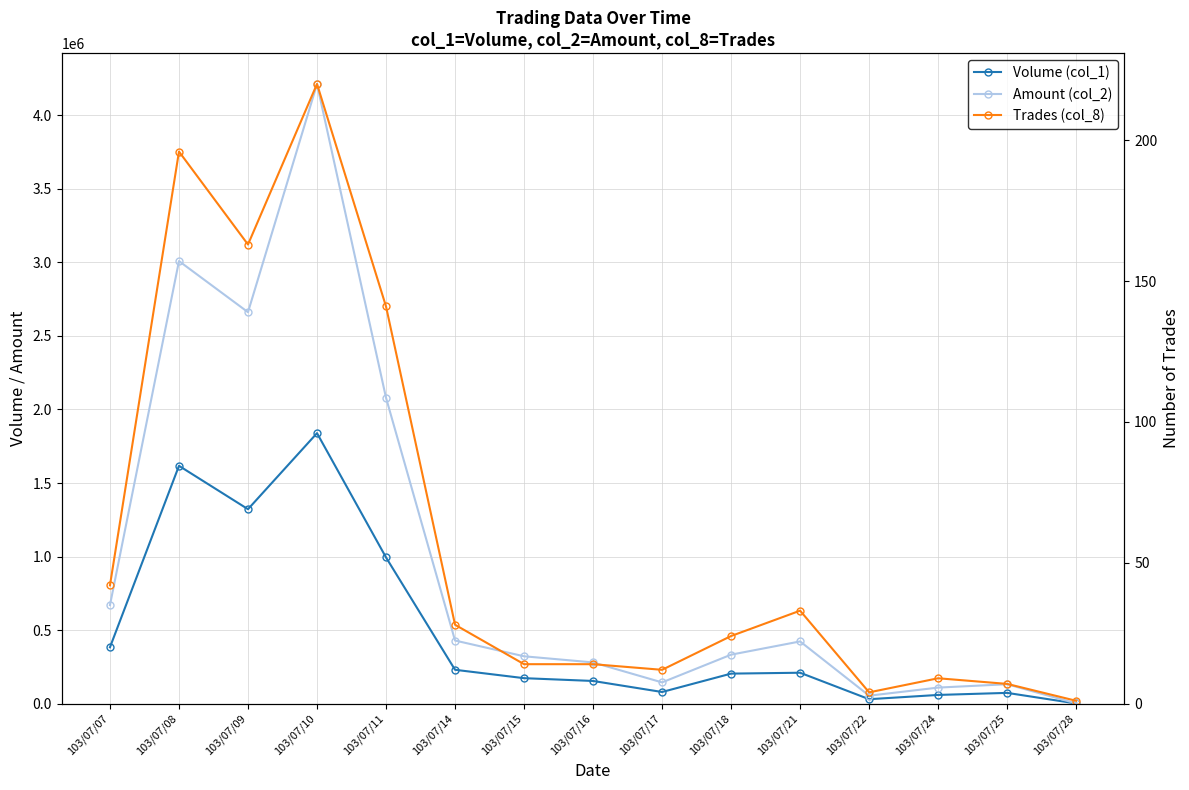

Is this an area chart (filled region under the line)?

No